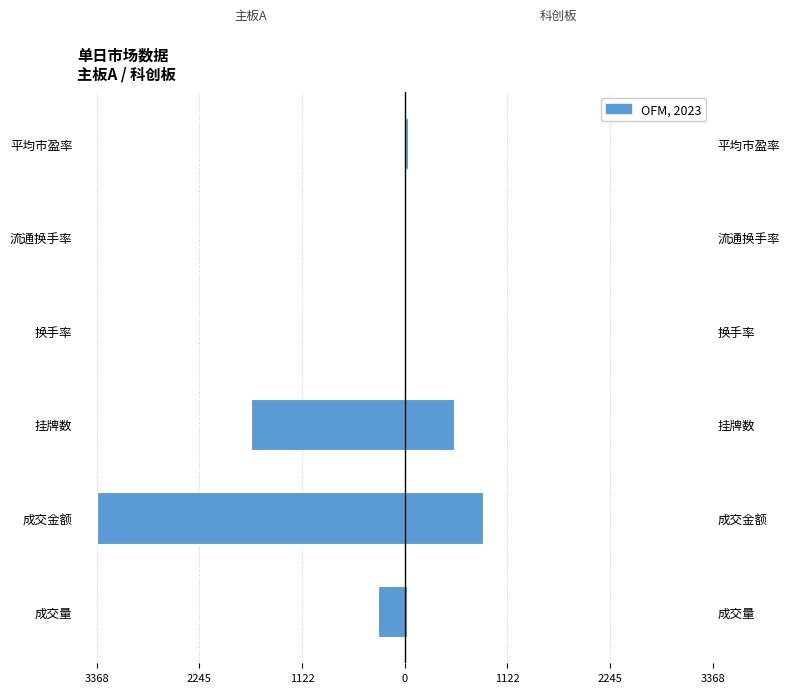

How many groups of bars are there?

6